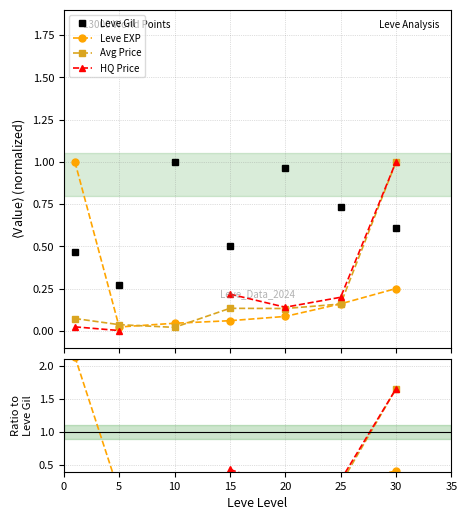

How many categories are shown in the chart?

7